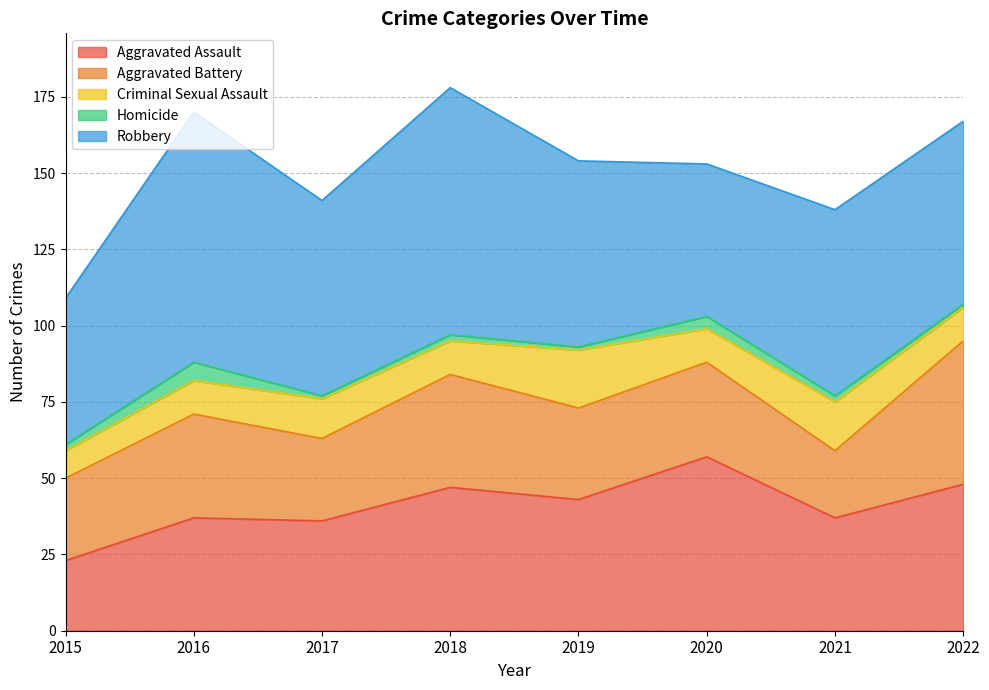

At which category does Robbery reach its first local peak?

2016